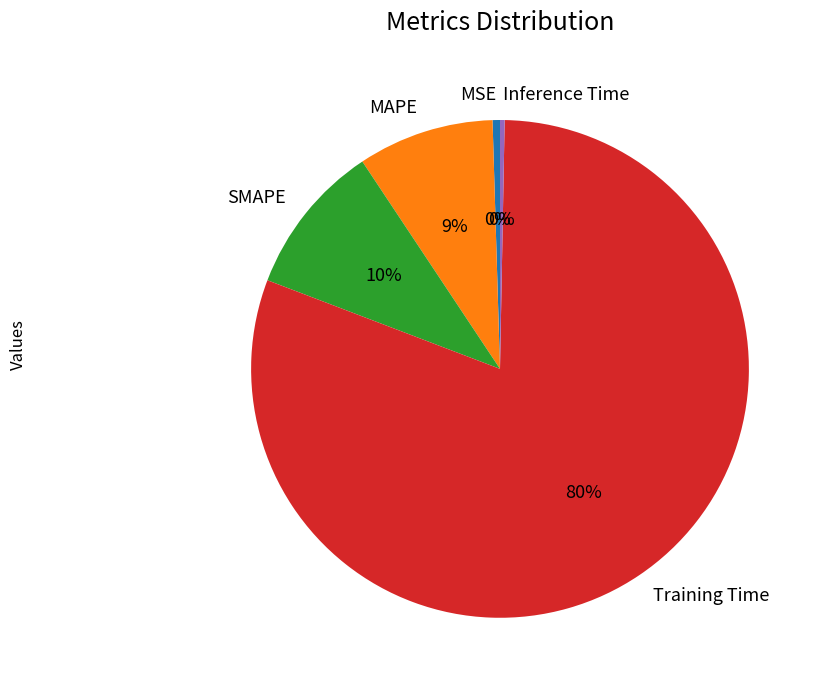

Which slice is the largest?

Training Time